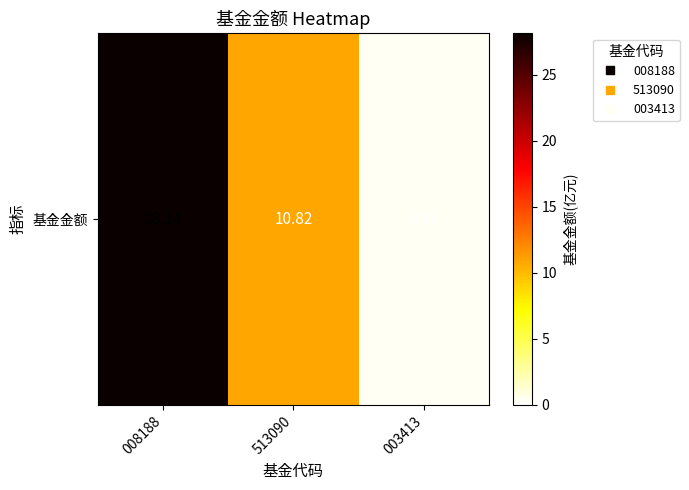

Reading right to left, transcribe all the data shown in this chart.

0.4	10.8	28.1